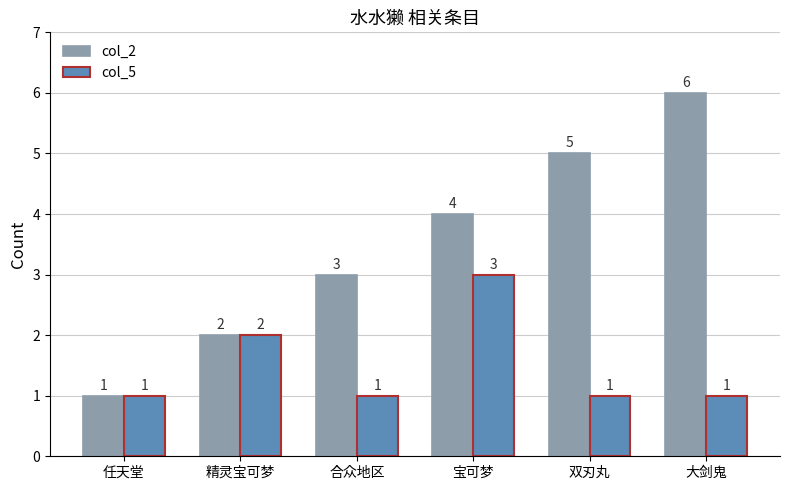

What is the sum of all col_2 values?

21